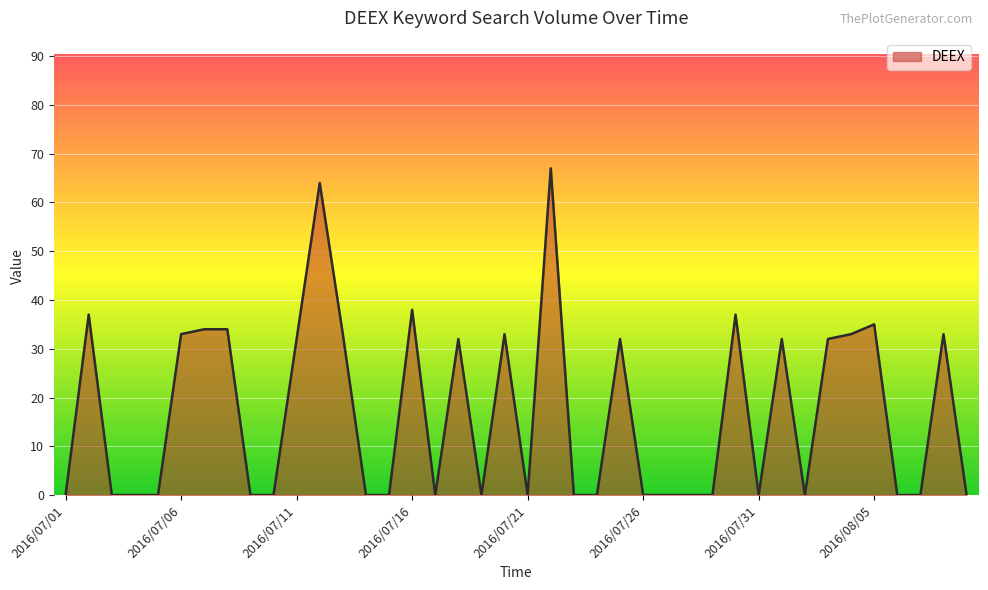

What is the difference between the maximum and minimum values?

67